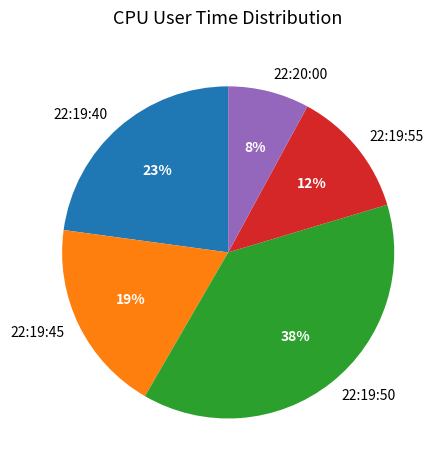

How many slices are in this pie chart?

5